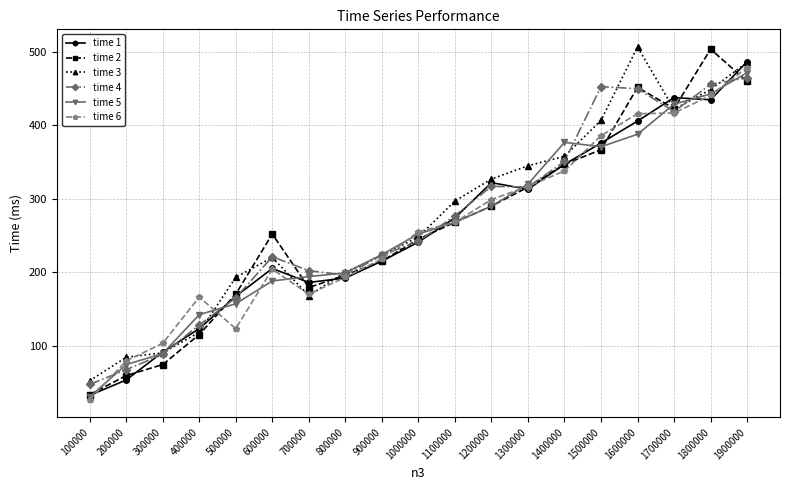

How many series are shown in this chart?

6